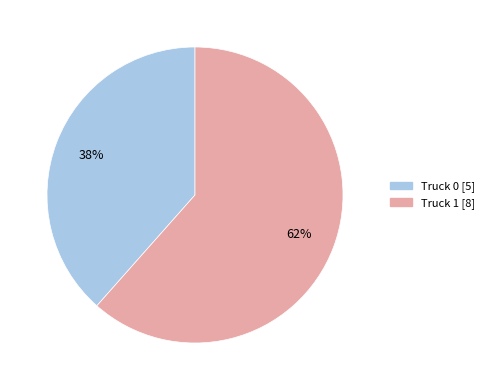

Which has a higher value, Truck 0 or Truck 1?

Truck 1